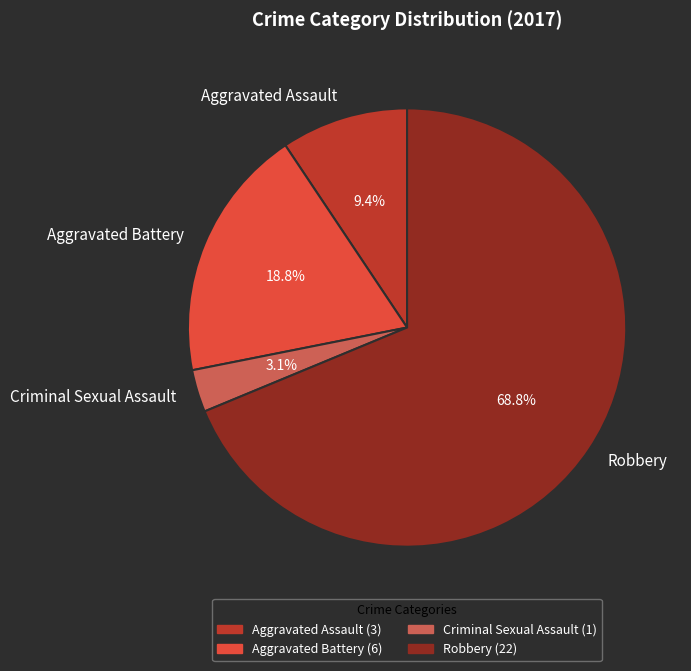

The Aggravated Assault slice represents 9% of the pie. True or false?

True